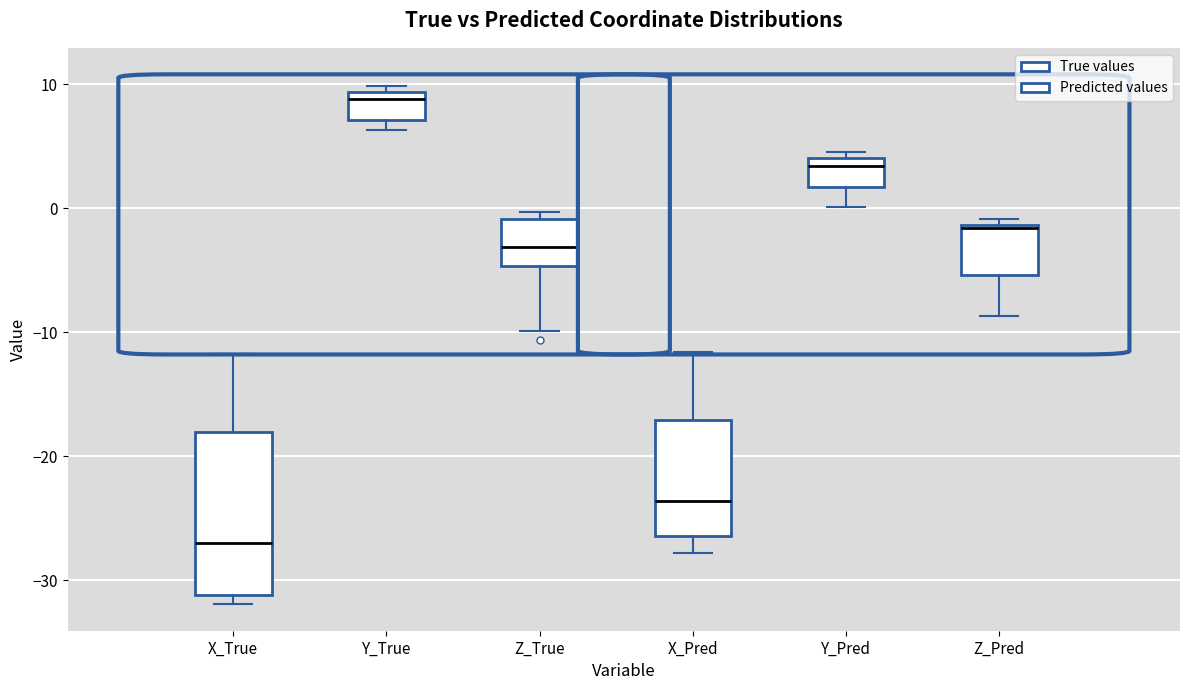

Reading left to right, read every box against the y-axis: the position of its median line, the range the box covers, and the ends of its whiskers. The values are not printed on the chart, so give them approximately, as read against the axis.

X_True: median -27, box -31 to -18, whiskers -32 to -12
Y_True: median 9 (just below the box's upper edge), box 7 to 9, whiskers 6 to 10
Z_True: median -3, box -5 to -1, whiskers -10 to 0
X_Pred: median -24, box -26 to -17, whiskers -28 to -12
Y_Pred: median 3, box 2 to 4, whiskers 0 to 5
Z_Pred: median -2, box -5 to -1, whiskers -9 to -1 (just above the box's upper edge)